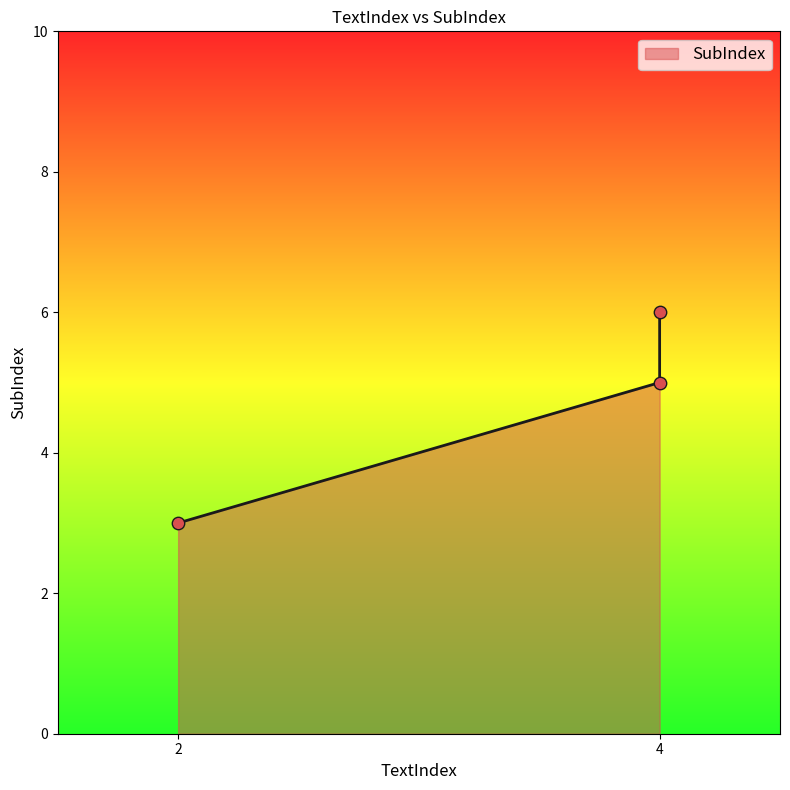

What is the change in value from 4 to 4?

+1